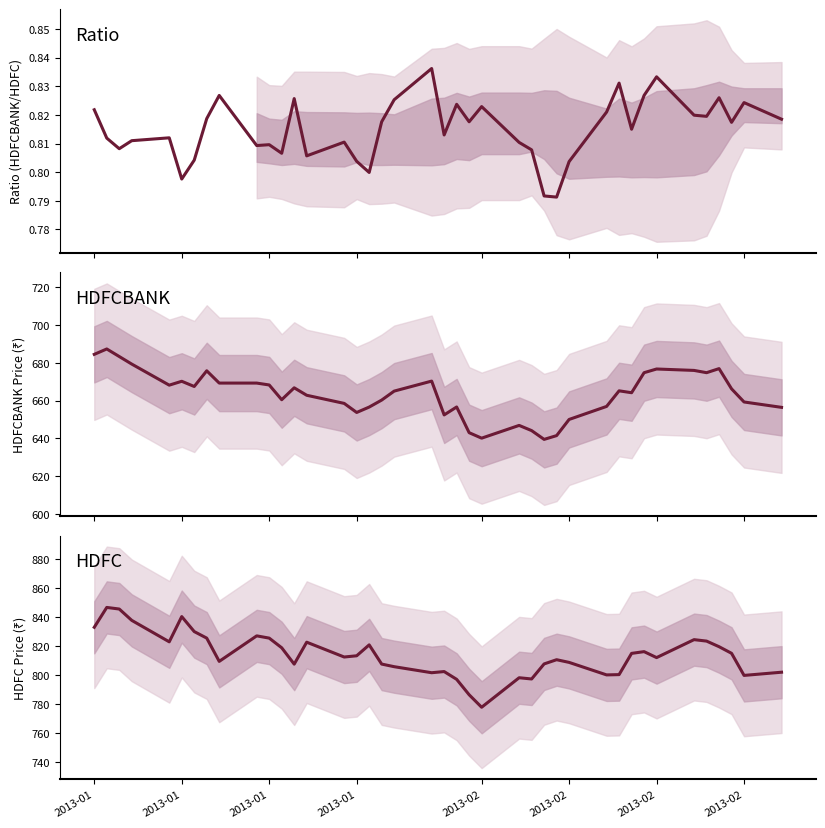

What is the average value of the HDFCBANK series?

663.5